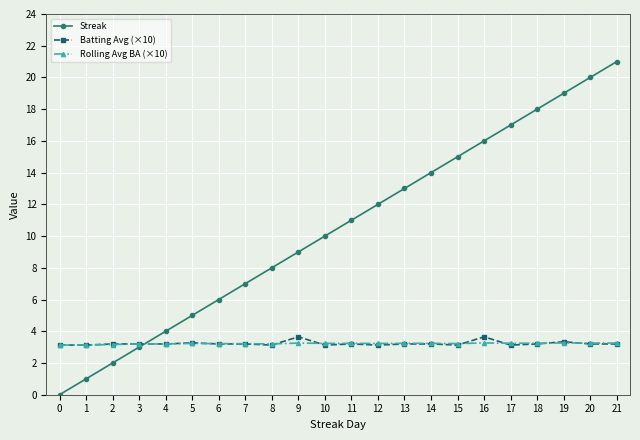

What is the total value across all series at 12?

18.4